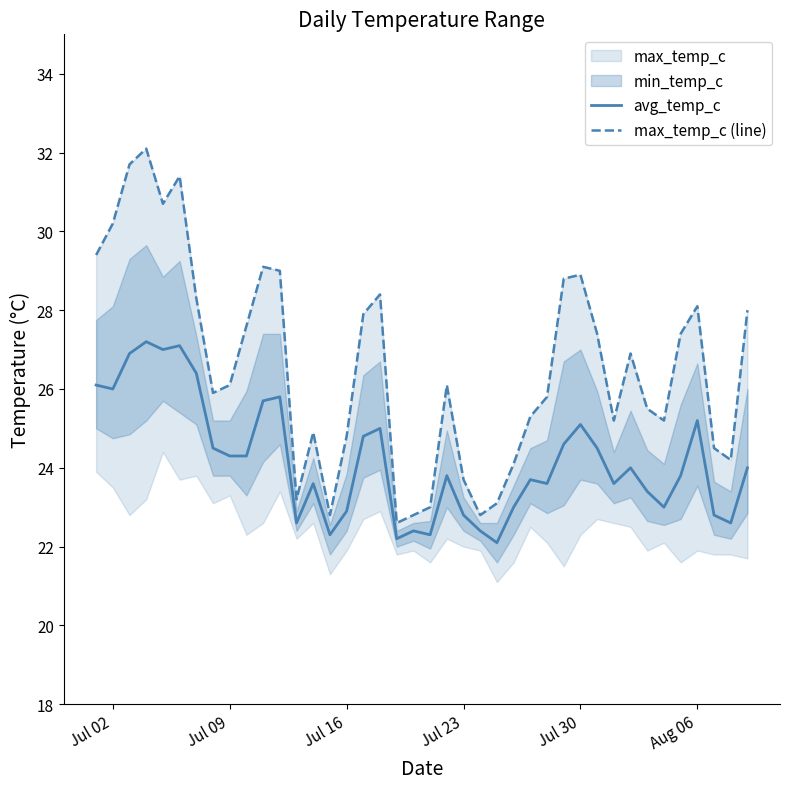

Is it true that avg_temp_c equals 30.1 at Jul 16?

False